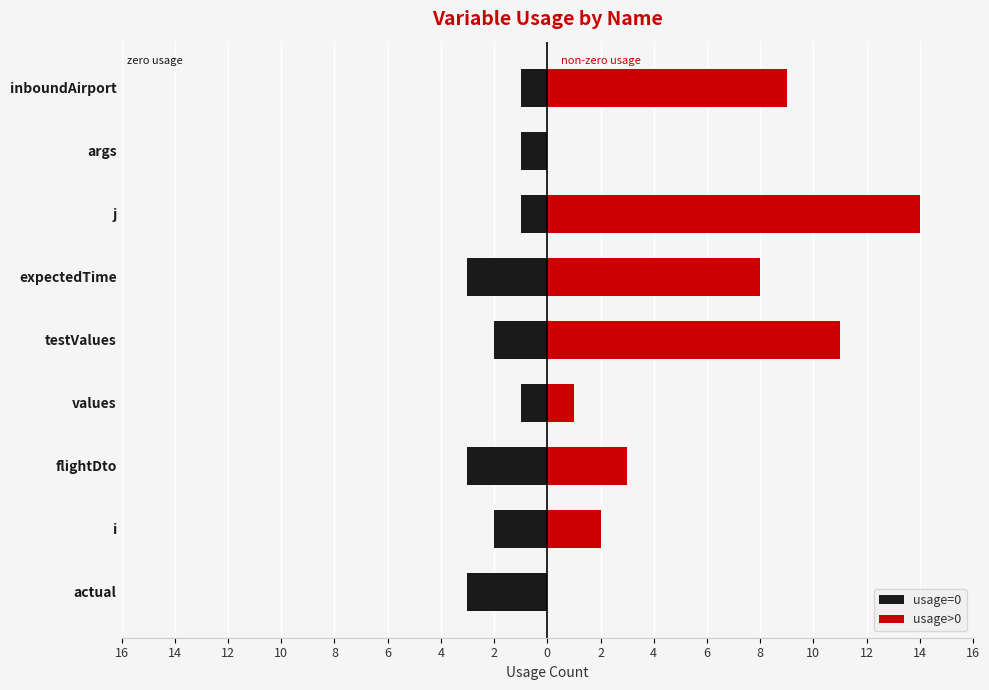

How many bars are there in each group?

2